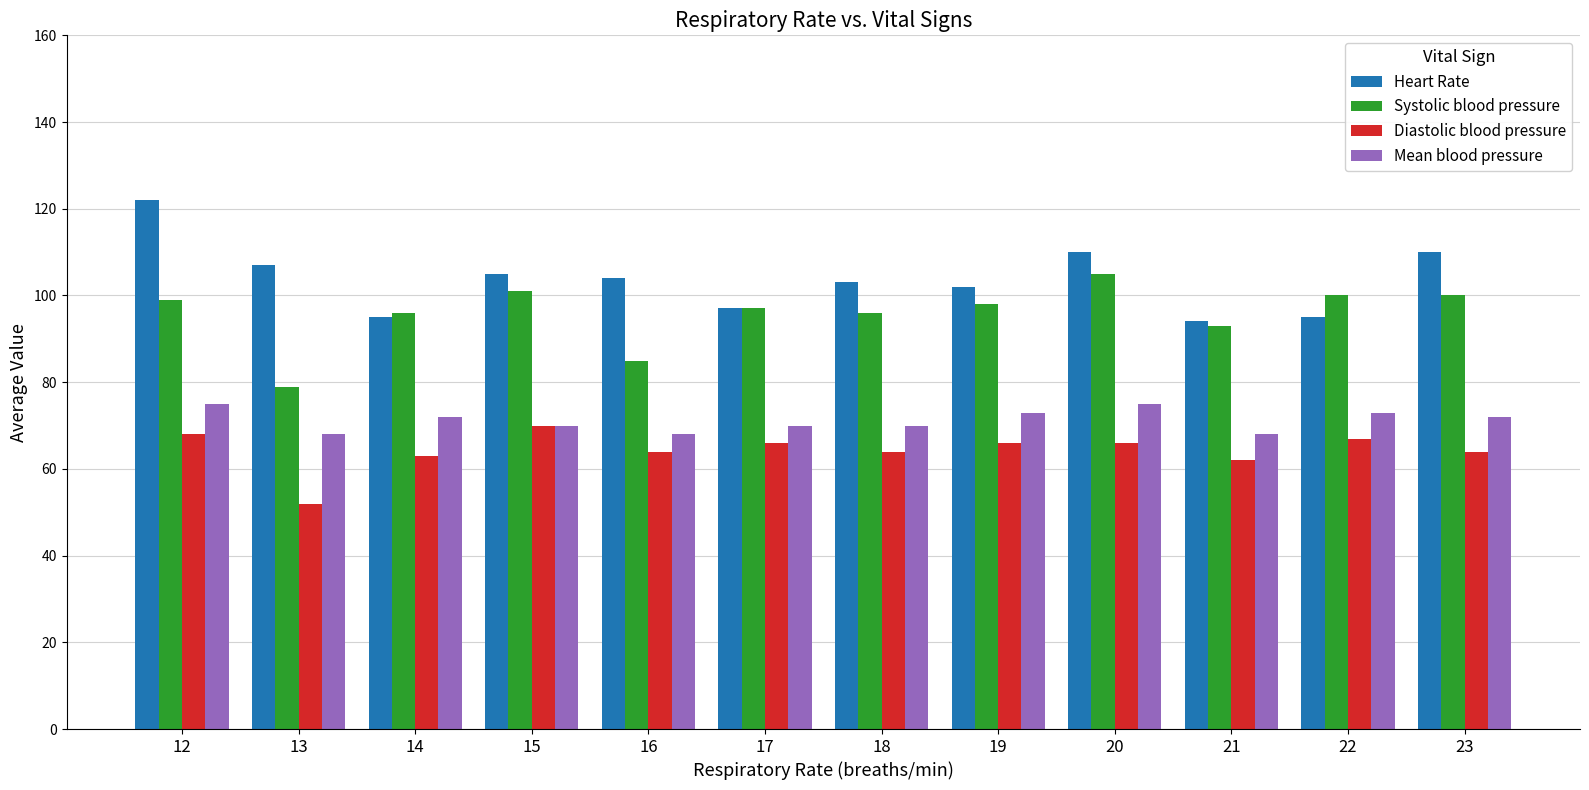

At 13, list the series in order from largest to smallest.

Heart Rate, Systolic blood pressure, Mean blood pressure, Diastolic blood pressure